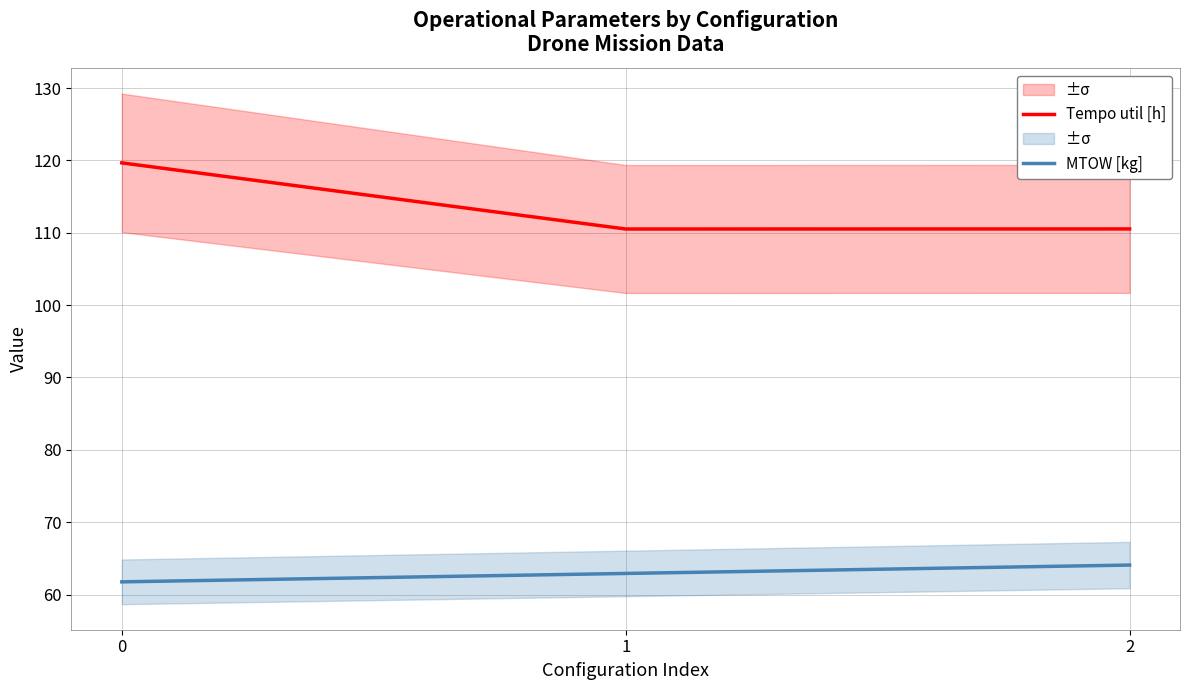

Rank the series by their average value, from highest to lowest.

Tempo util [h], MTOW [kg]